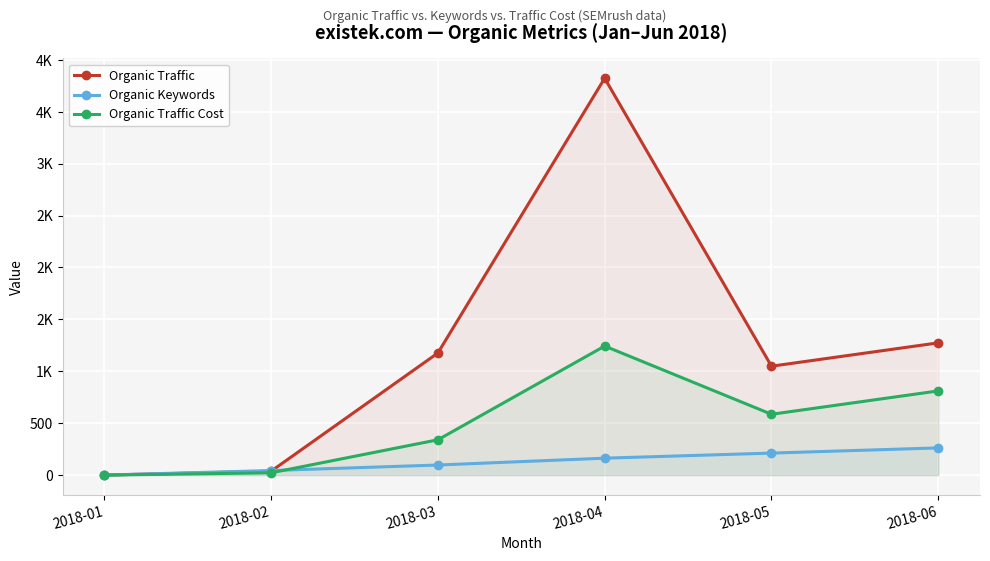

Reading right to left, extract all data points from this chart.

Organic Traffic: 2018-06=1274	2018-05=1049	2018-04=3823	2018-03=1176	2018-02=37	2018-01=0
Organic Keywords: 2018-06=262	2018-05=212	2018-04=163	2018-03=97	2018-02=44	2018-01=0
Organic Traffic Cost: 2018-06=811	2018-05=586	2018-04=1243	2018-03=340	2018-02=22	2018-01=0